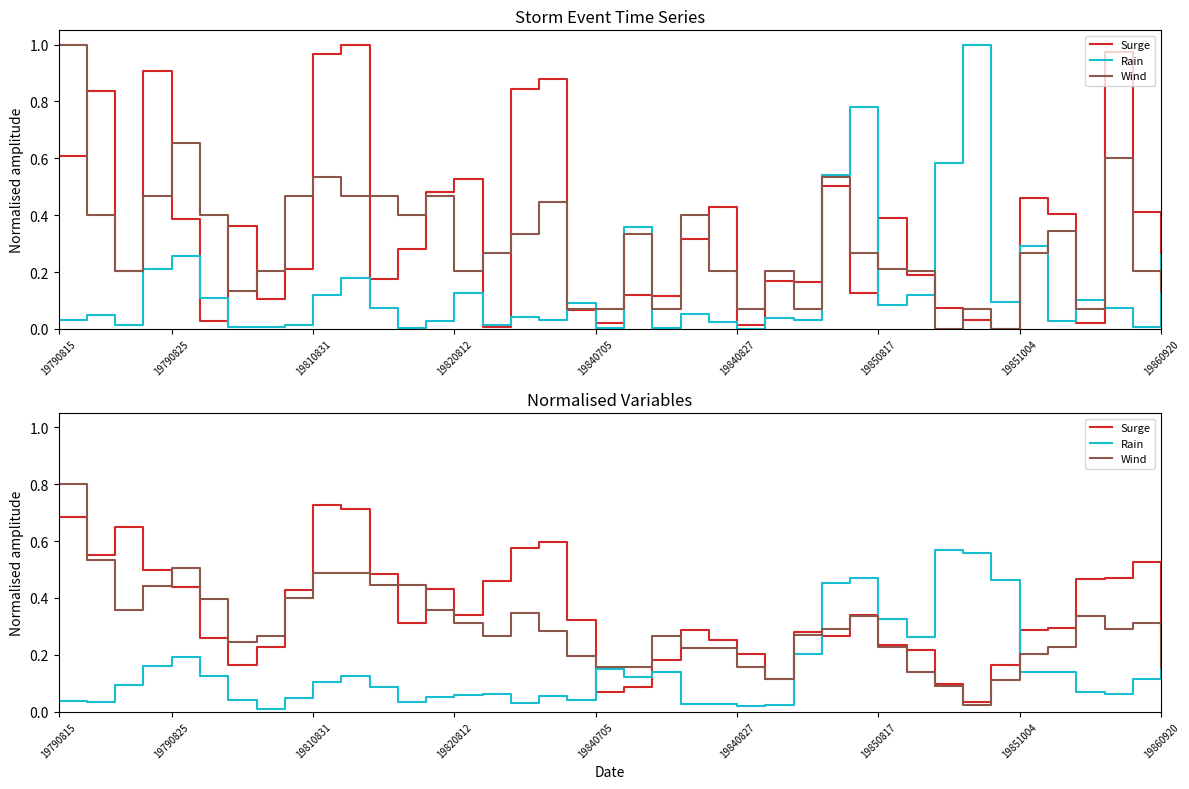

True or false: Wind and Surge cross at least once.

True